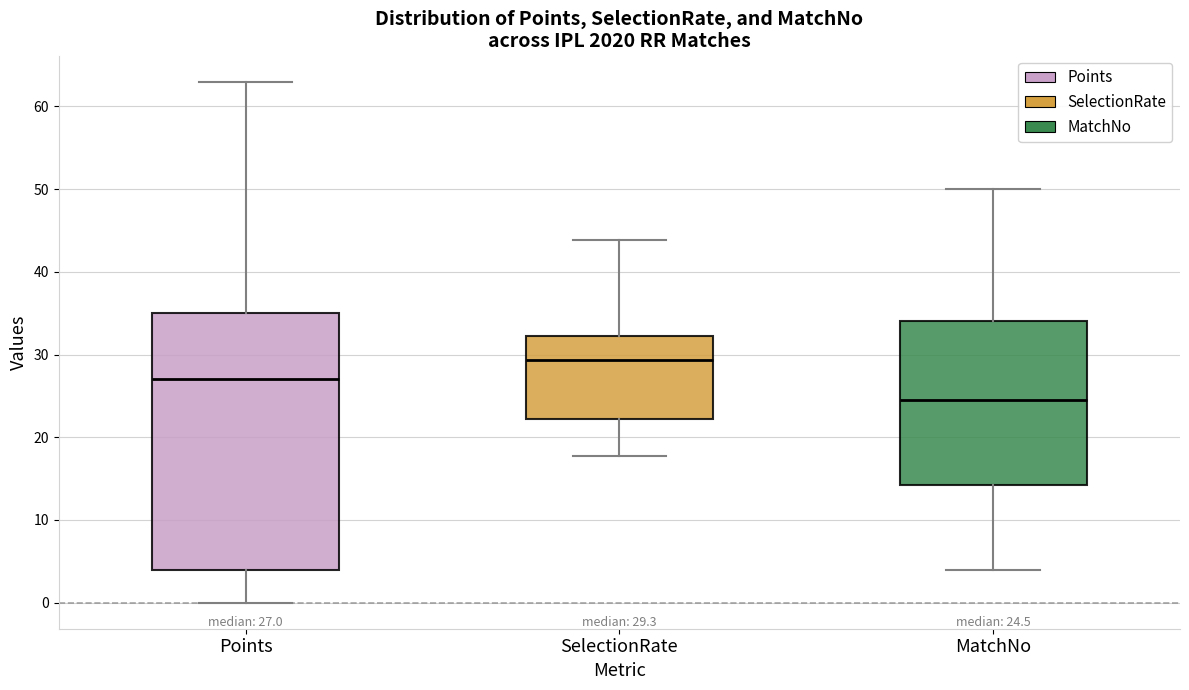

Comparing the boxes themselves (not the whiskers), which one is the tallest?

Points